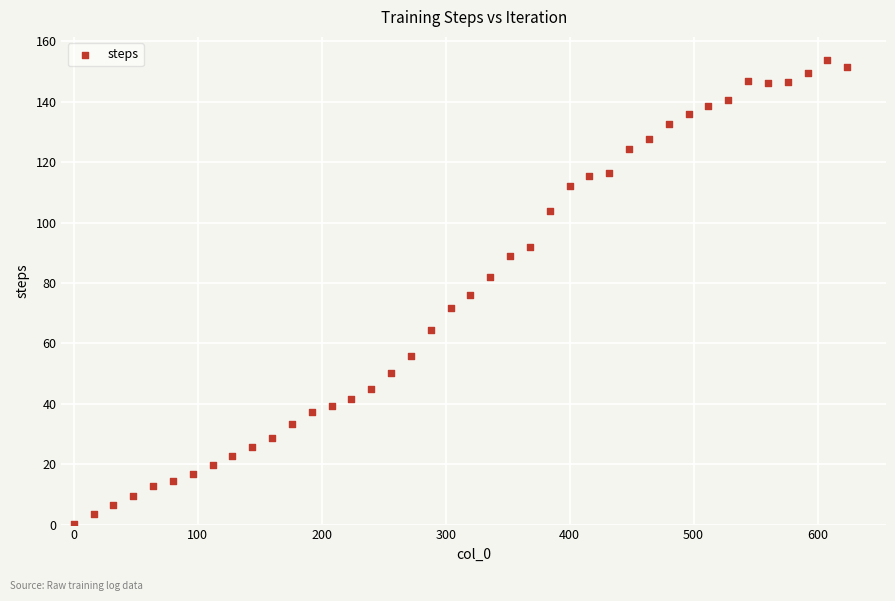

What is the range of Y values (max minus min)?

153.6